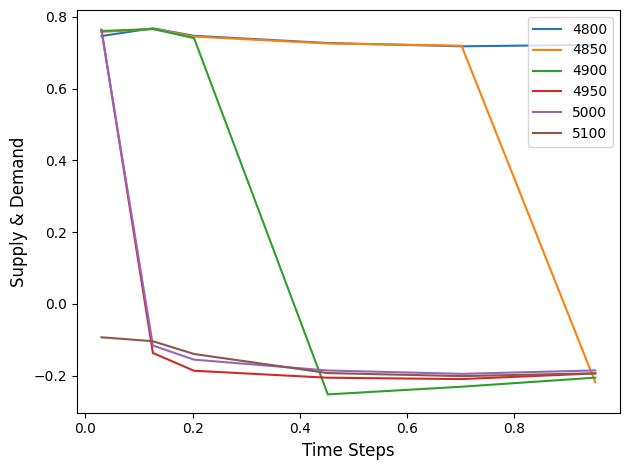

Which series has the widest spread of values?

4900